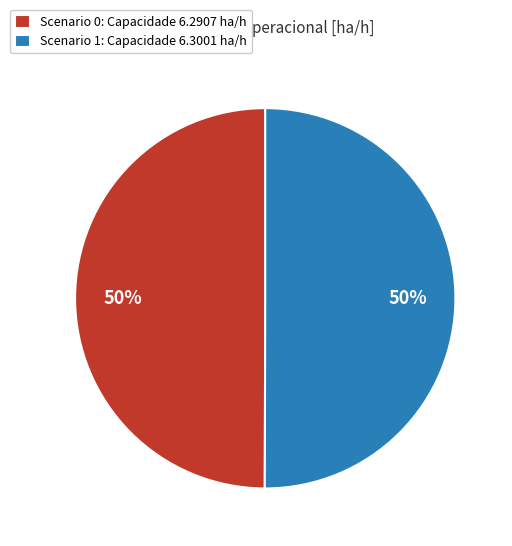

To the nearest percent, what portion does Scenario 1: Capacidade 6.3001 ha/h represent?

50%